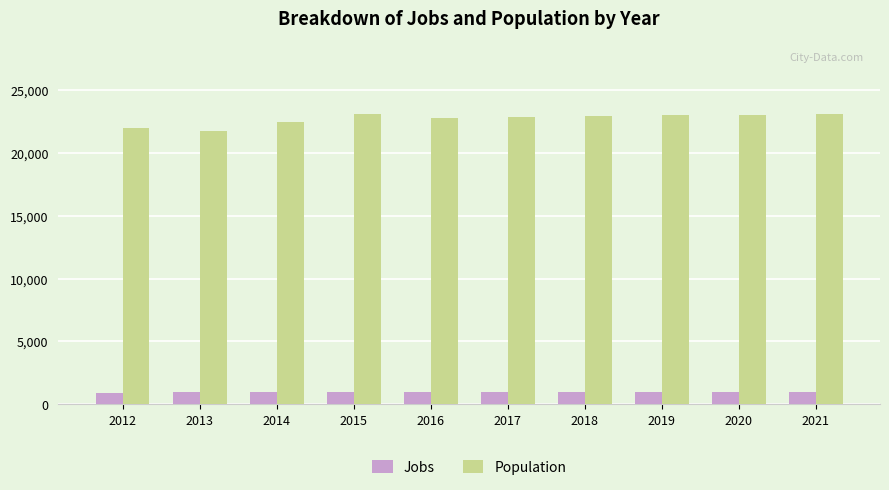

What is the greatest value displayed?

23120